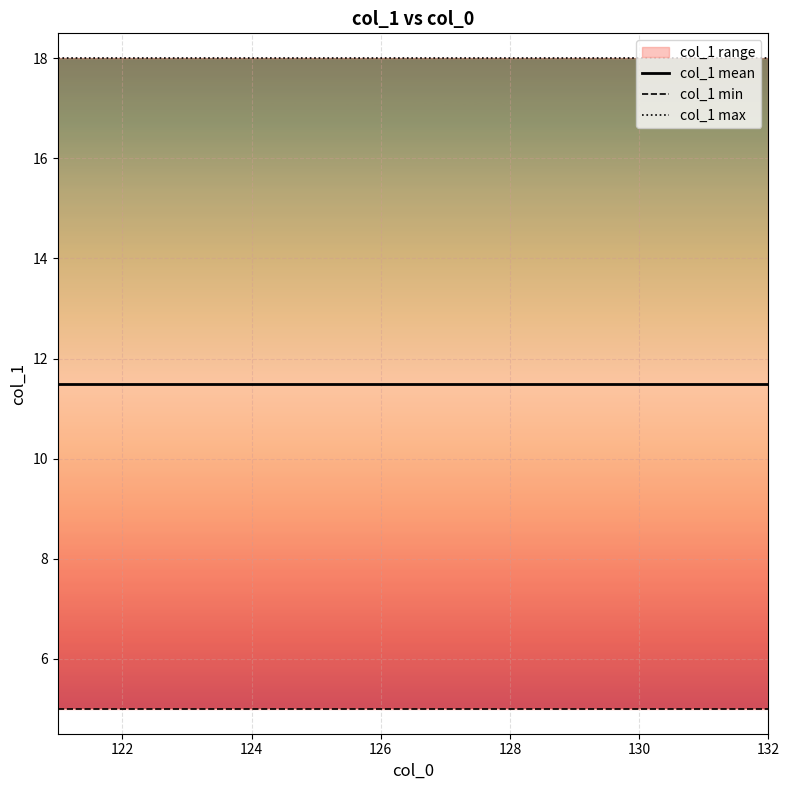

True or false: col_1 max and col_1 min cross at least once.

False